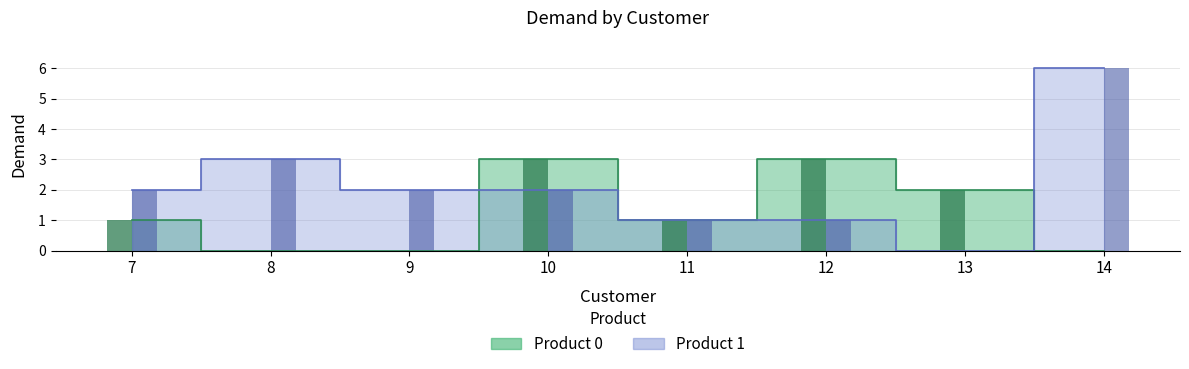

Reading right to left, transcribe all the data shown in this chart.

Product 0: 14=0	13=2	12=3	11=1	10=3	9=0	8=0	7=1
Product 1: 14=6	13=0	12=1	11=1	10=2	9=2	8=3	7=2